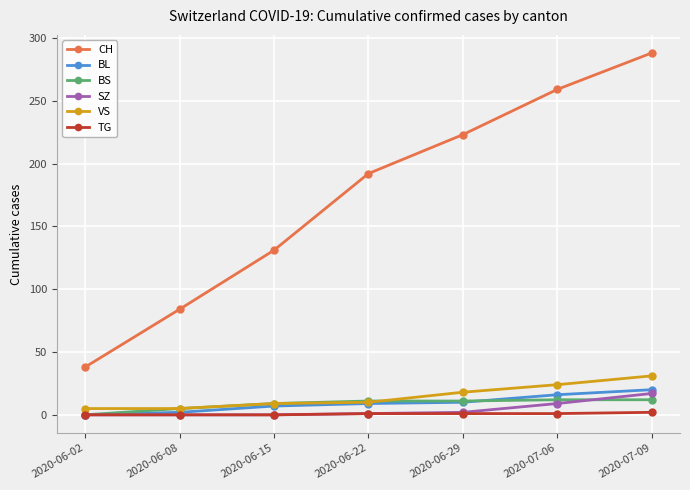

What is the difference between the CH values at 2020-06-29 and 2020-07-09?

65